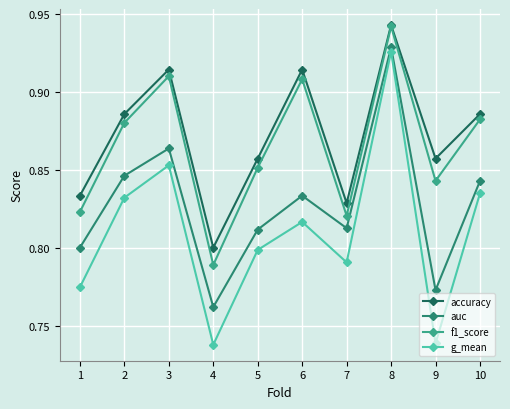

At which category is the sum across all series the highest?

8